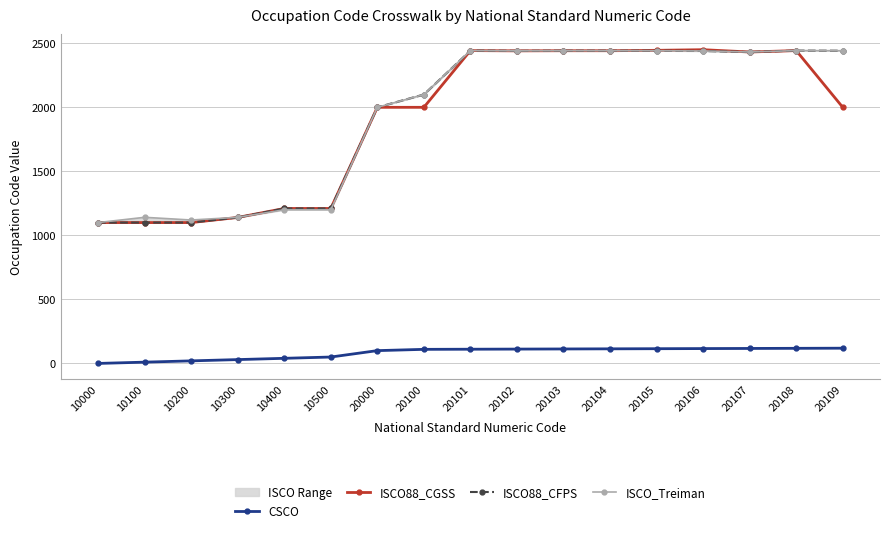

Read the ISCO88_CGSS value at 10400.

1210